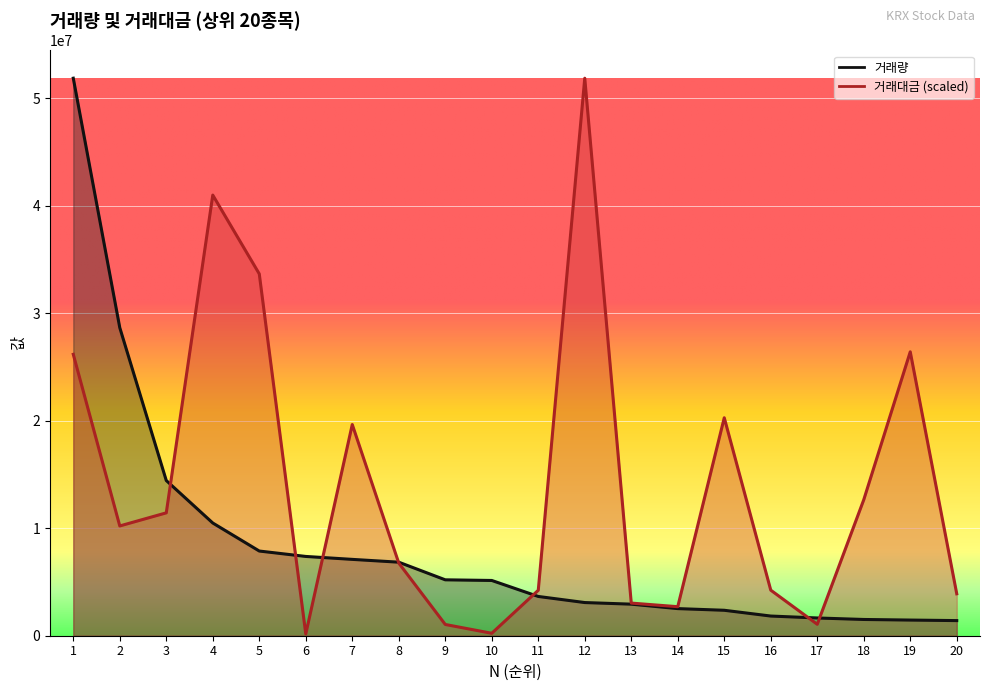

How many categories are shown in the chart?

20